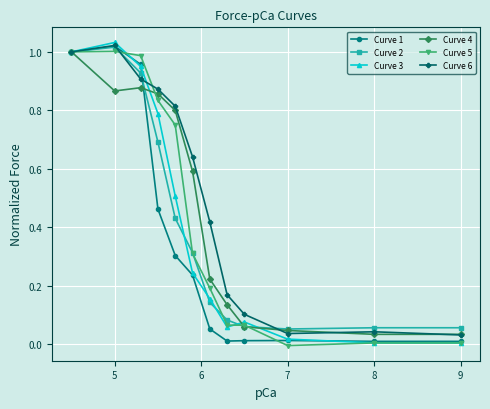

The value of Curve 5 at 5 is 1.0. True or false?

True